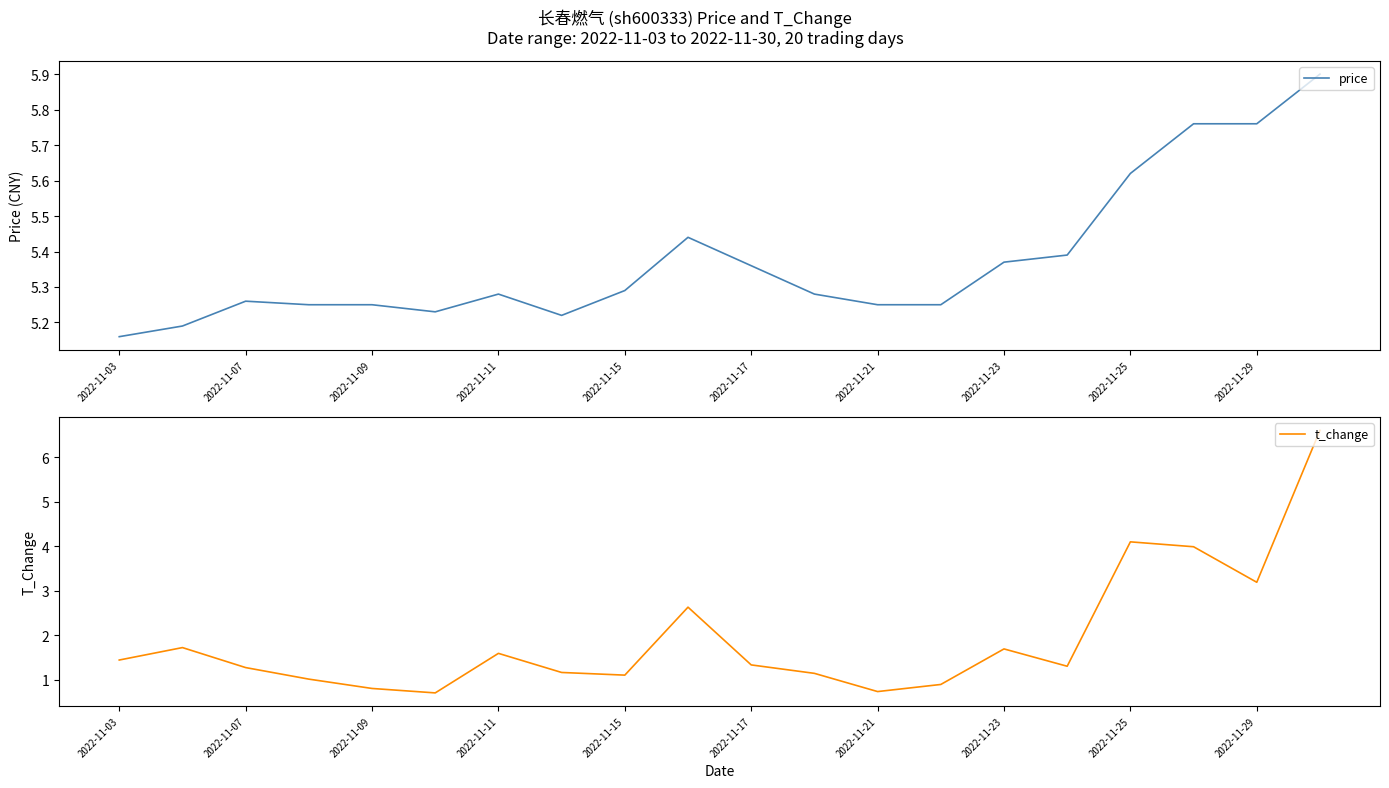

What is the sum of all t_change values?

38.4